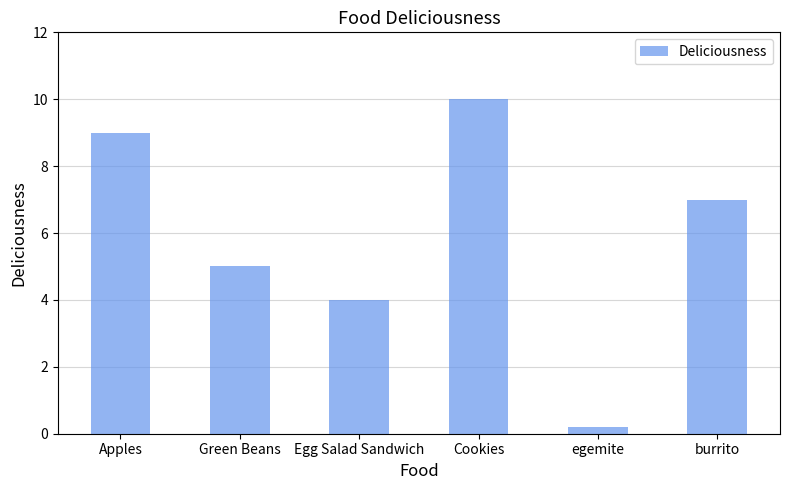

Reading right to left, list all the values displayed in this chart.

burrito=7.0	egemite=0.2	Cookies=10.0	Egg Salad Sandwich=4.0	Green Beans=5.0	Apples=9.0